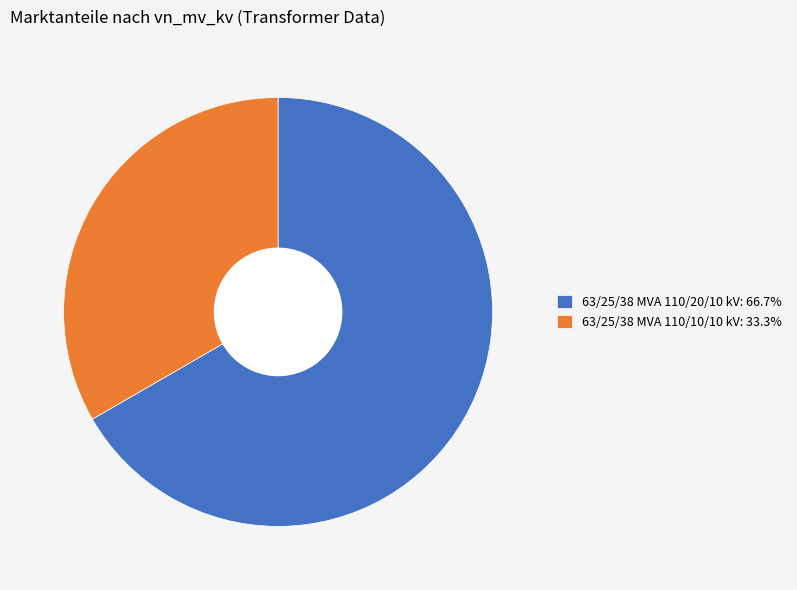

Is it true that 63/25/38 MVA 110/10/10 kV is 46% of the pie?

False